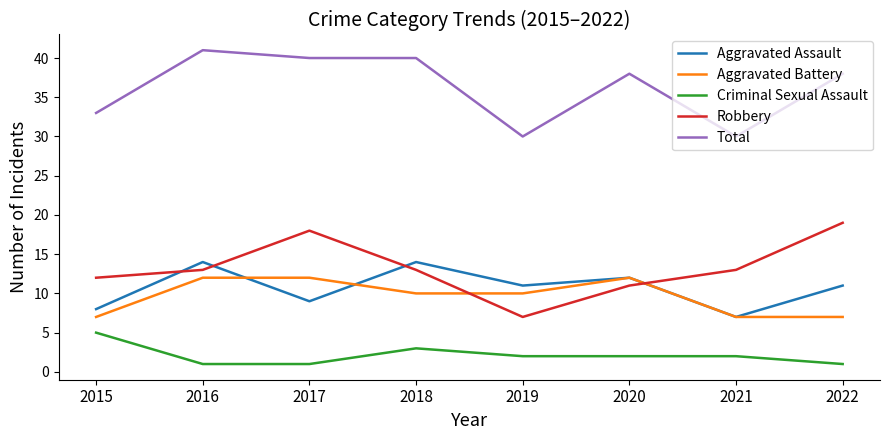

What is the spread (max minus min) of values at 2016?

40